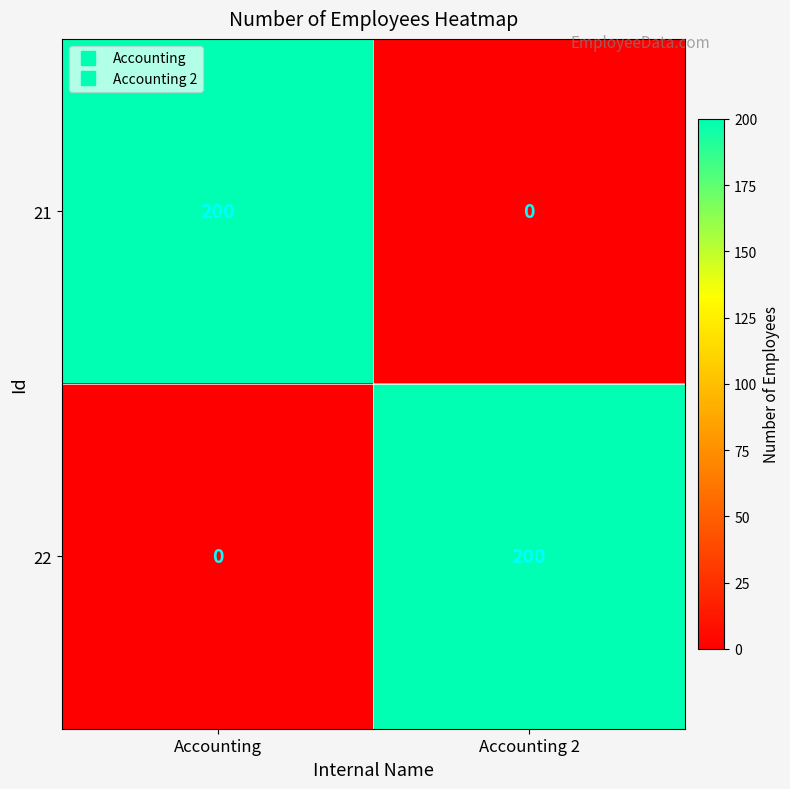

Reading right to left, transcribe all the data shown in this chart.

21: Accounting 2=0	Accounting=200
22: Accounting 2=200	Accounting=0